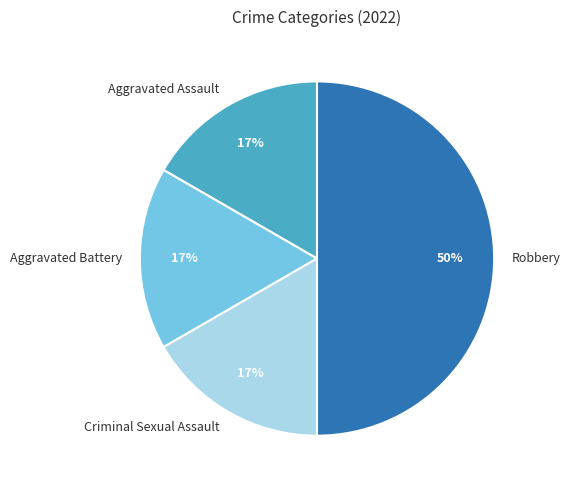

Which category has the biggest portion of the pie?

Robbery